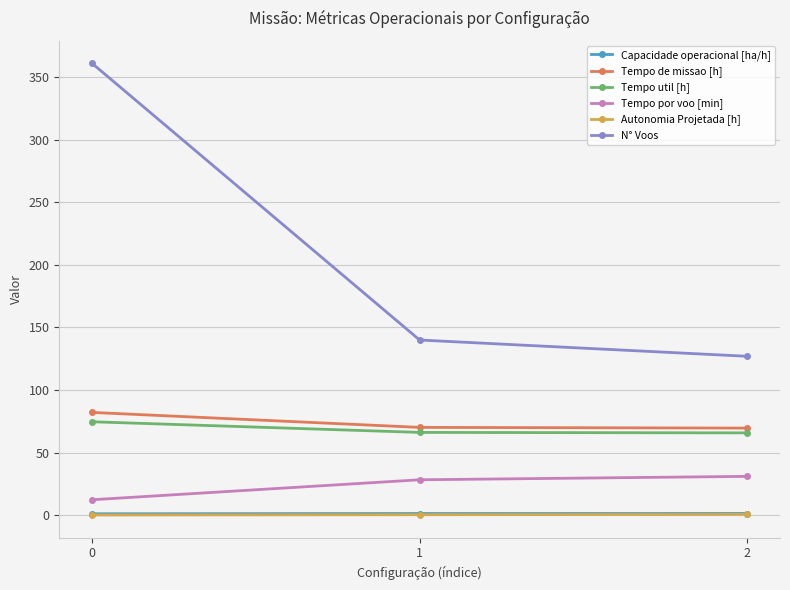

Is this an area chart (filled region under the line)?

No